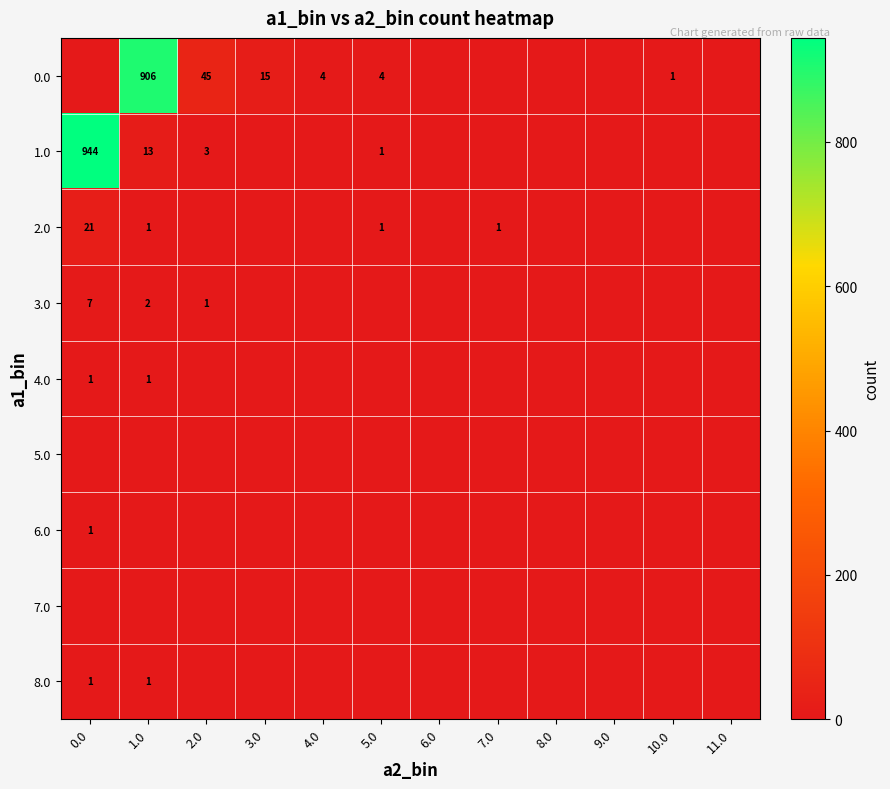

Is it true that 2.0 equals 21 at 0.0?

True